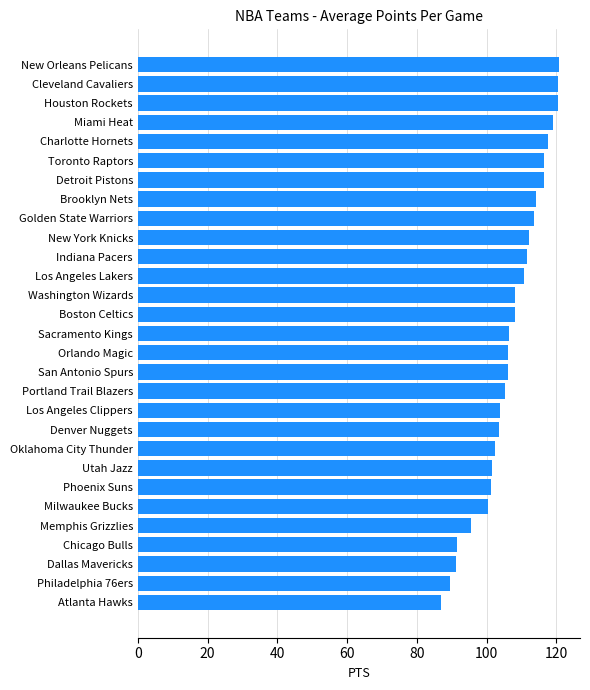

What is the change in value from Portland Trail Blazers to Boston Celtics?

+2.7